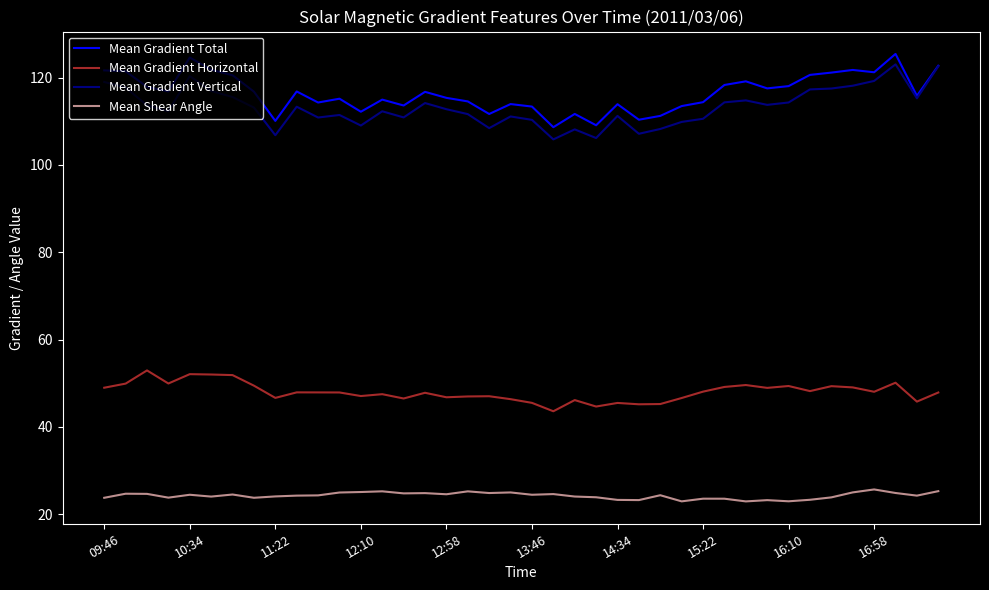

True or false: Mean Shear Angle and Mean Gradient Vertical cross at least once.

False